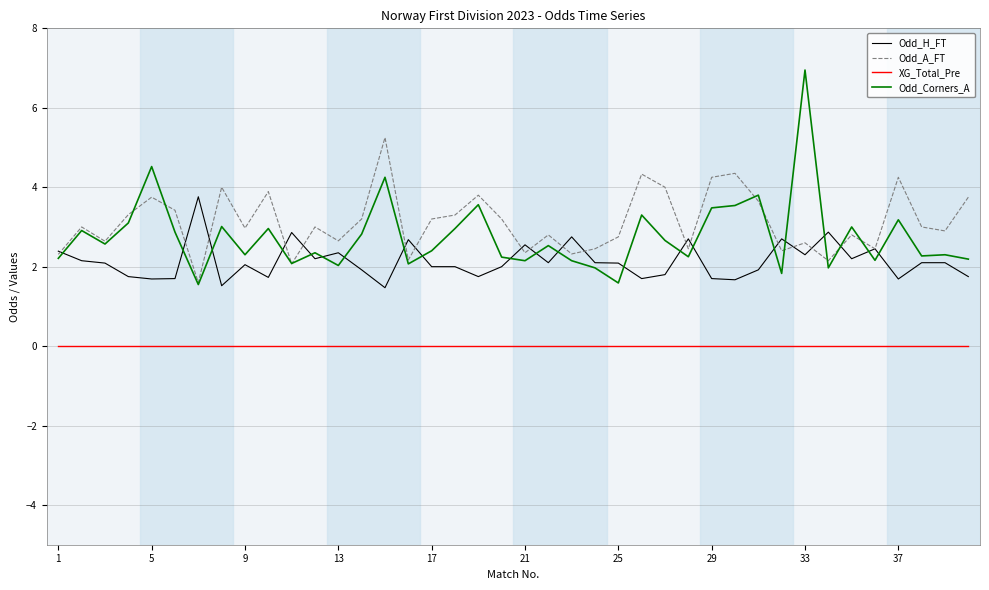

What is the highest value of the Odd_Corners_A series?

7.0